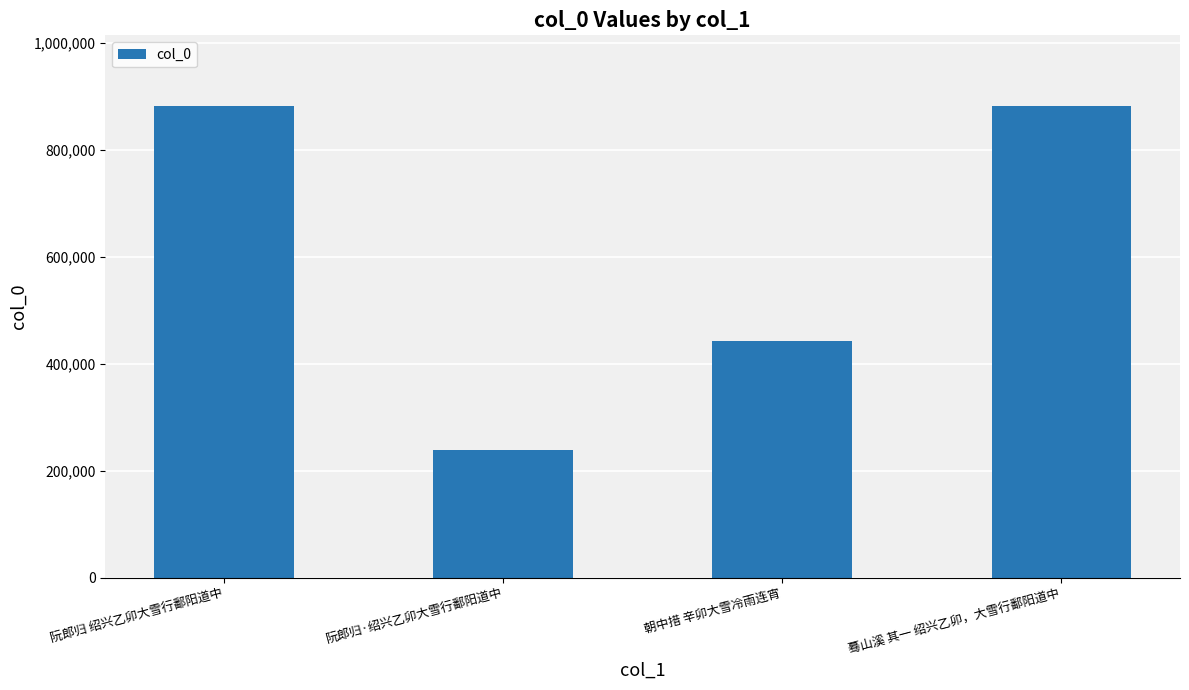

Where is the data nearest to the value 560275?

朝中措 辛卯大雪冷雨连宵